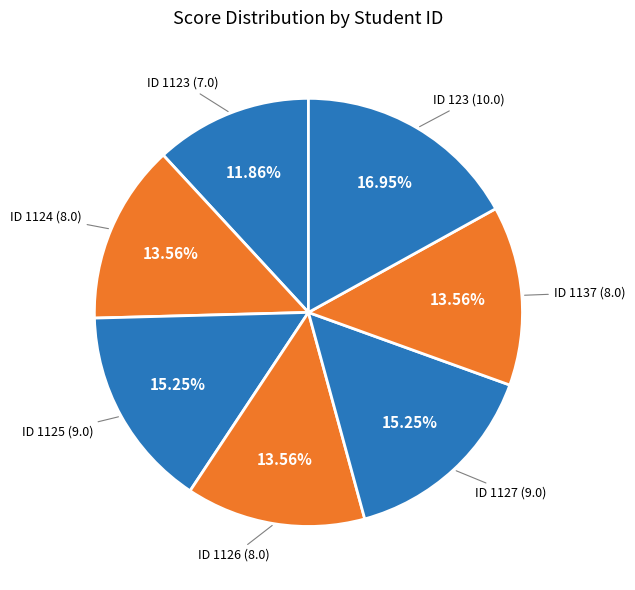

How many slices are in this pie chart?

7